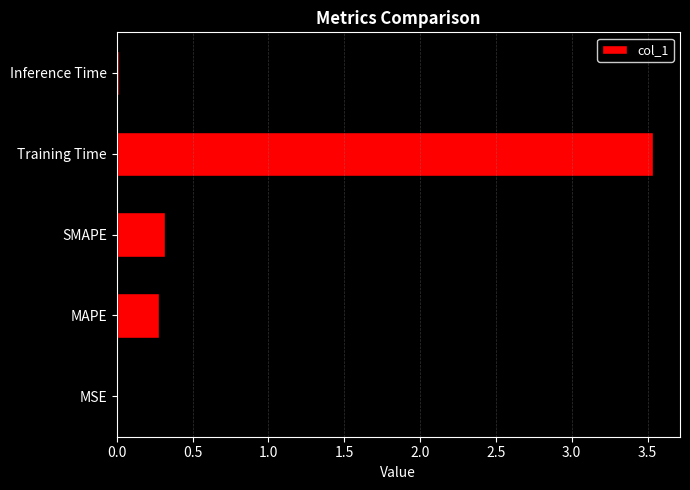

The chart shows a value of 0.3 at MAPE. True or false?

True